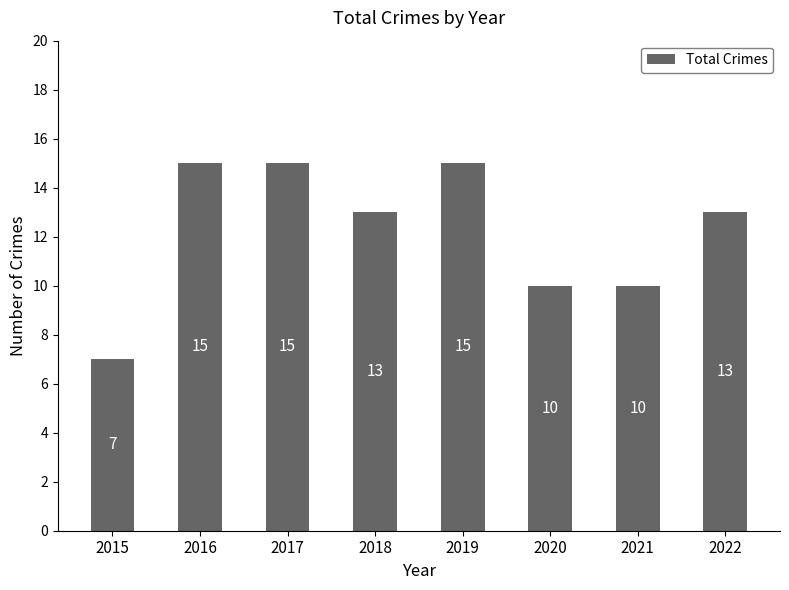

Are the bars grouped side by side (vs. stacked)?

No